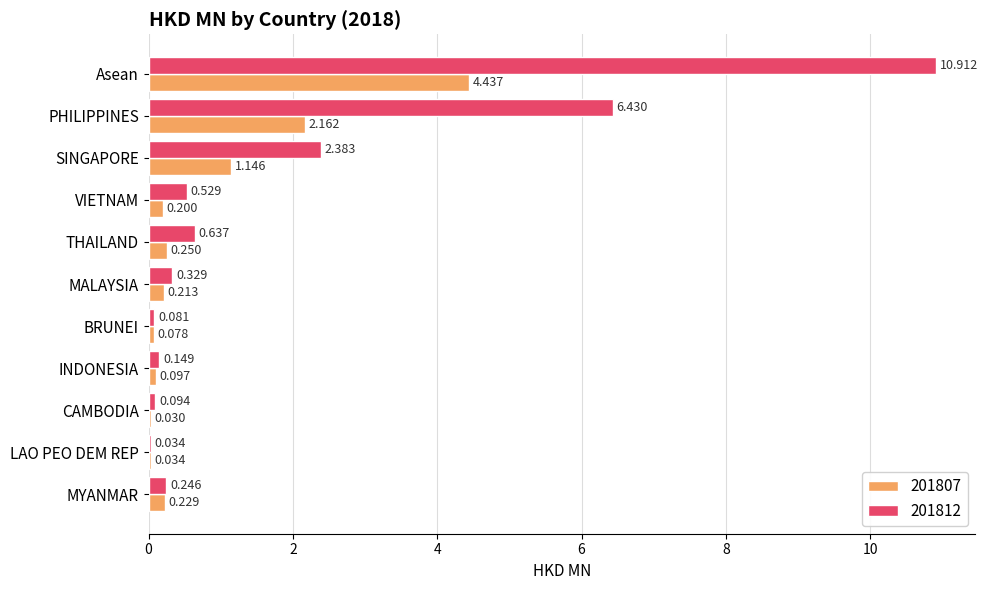

At which label does 201812 reach its peak?

Asean